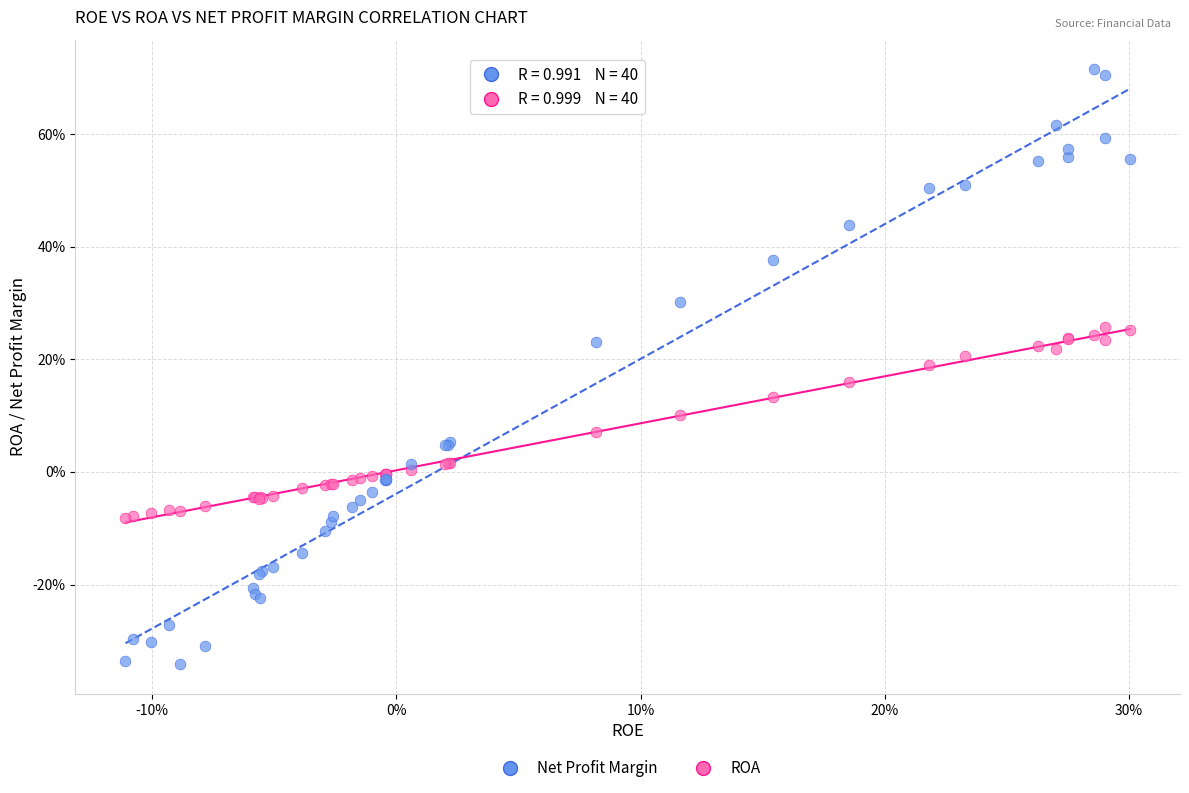

What are all the series names shown in the legend?

Net Profit Margin, ROA